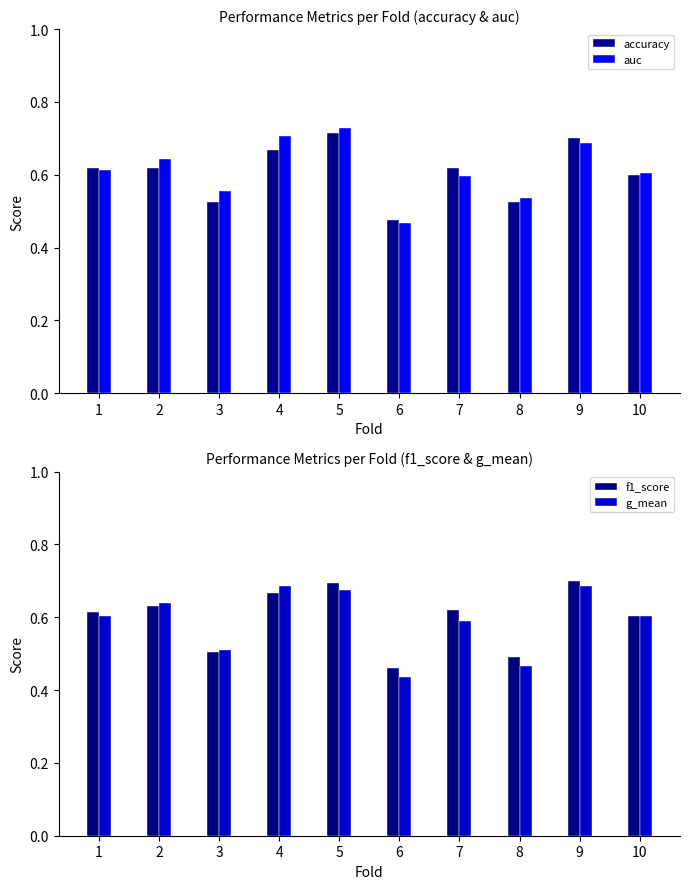

Reading right to left, list all the values displayed in this chart.

accuracy: 0.6	0.7	0.5	0.6	0.5	0.7	0.7	0.5	0.6	0.6
auc: 0.6	0.7	0.5	0.6	0.5	0.7	0.7	0.6	0.6	0.6
f1_score: 0.6	0.7	0.5	0.6	0.5	0.7	0.7	0.5	0.6	0.6
g_mean: 0.6	0.7	0.5	0.6	0.4	0.7	0.7	0.5	0.6	0.6